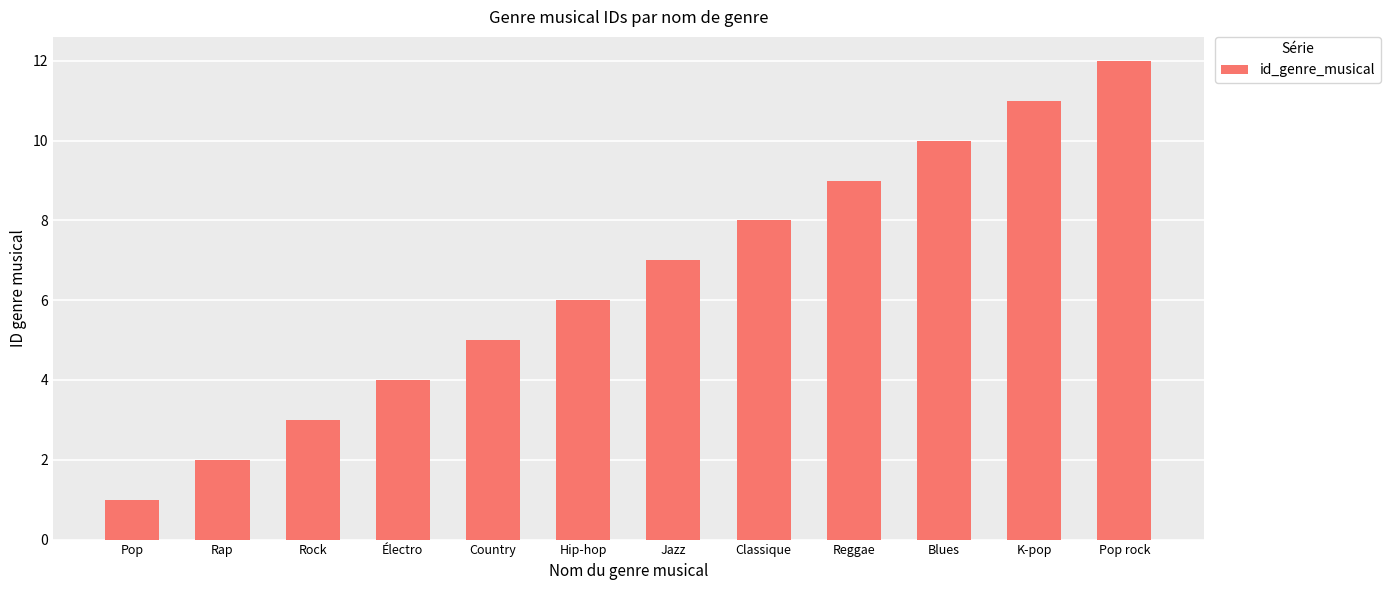

Approximately how many times larger is the value at Pop rock compared to Blues?

1.2